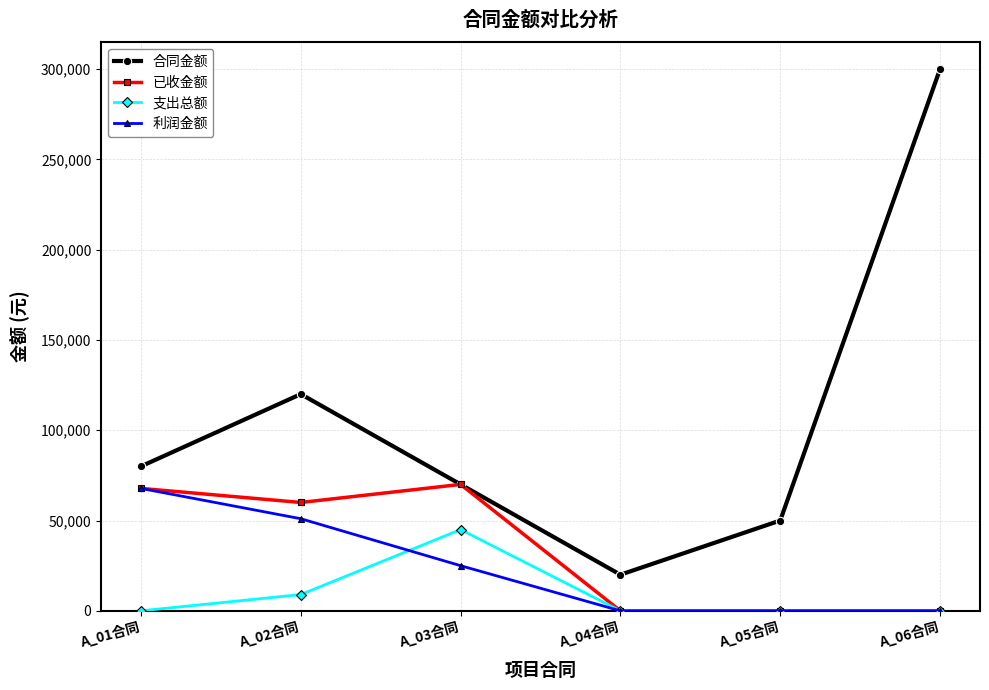

The value of 已收金额 at A_05合同 is 0. True or false?

True